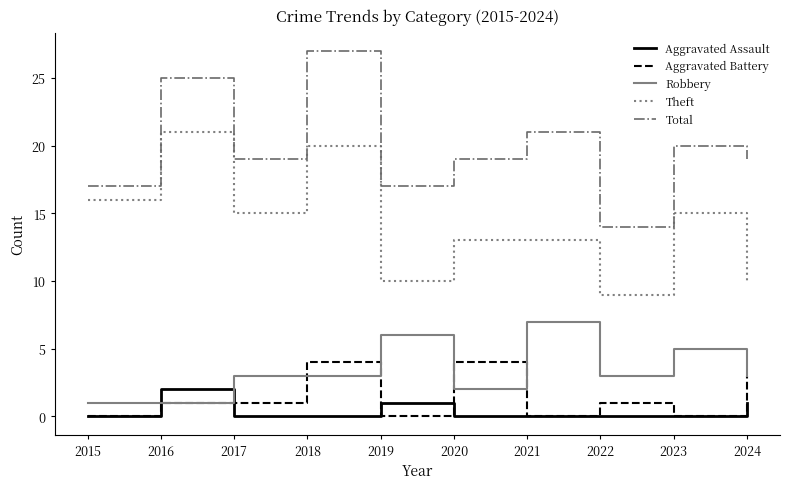

Which series changed the most between 2015 and 2016?

Total